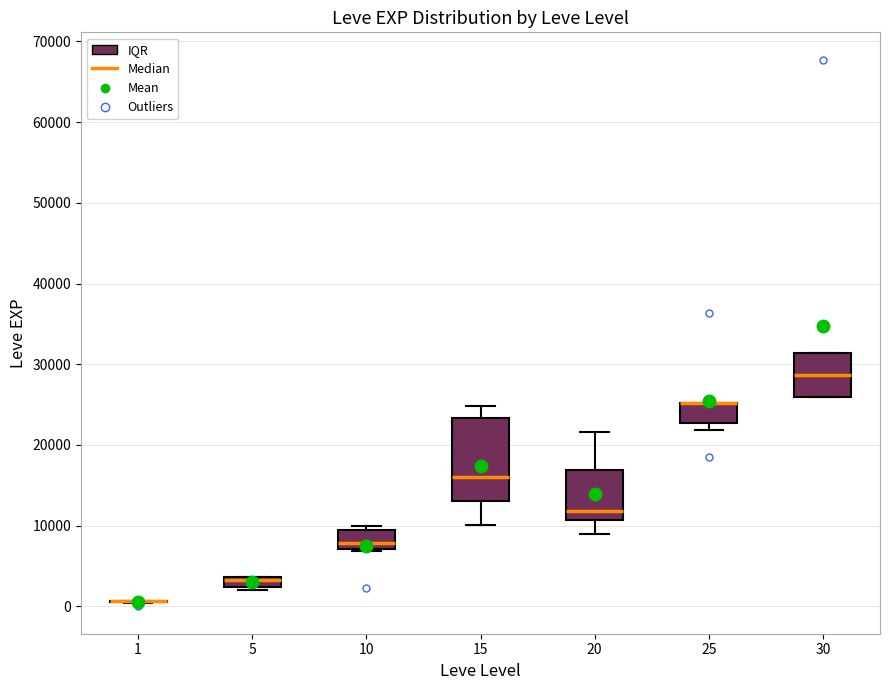

Where is the lower edge of the box at x = 5 on the y-axis? The values are not printed on the chart, so give them approximately, as read against the axis.

2000